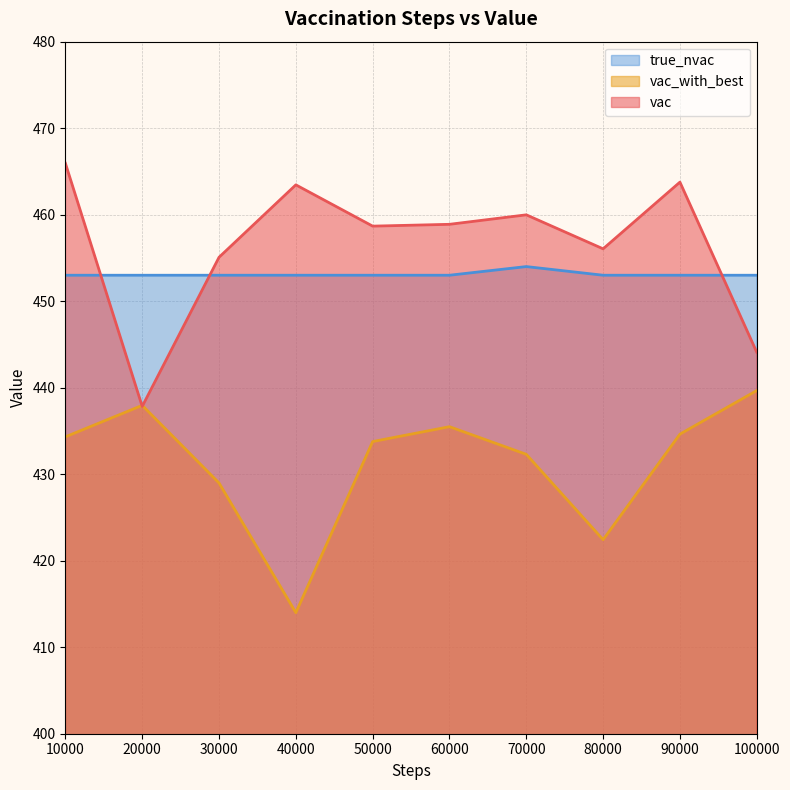

True or false: vac_with_best has a value of 435.5 at 60000.

True